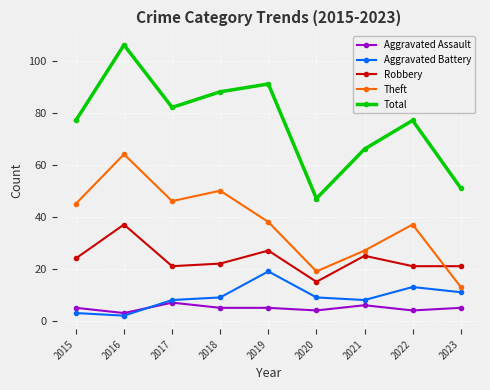

How many lines are shown in the chart?

5